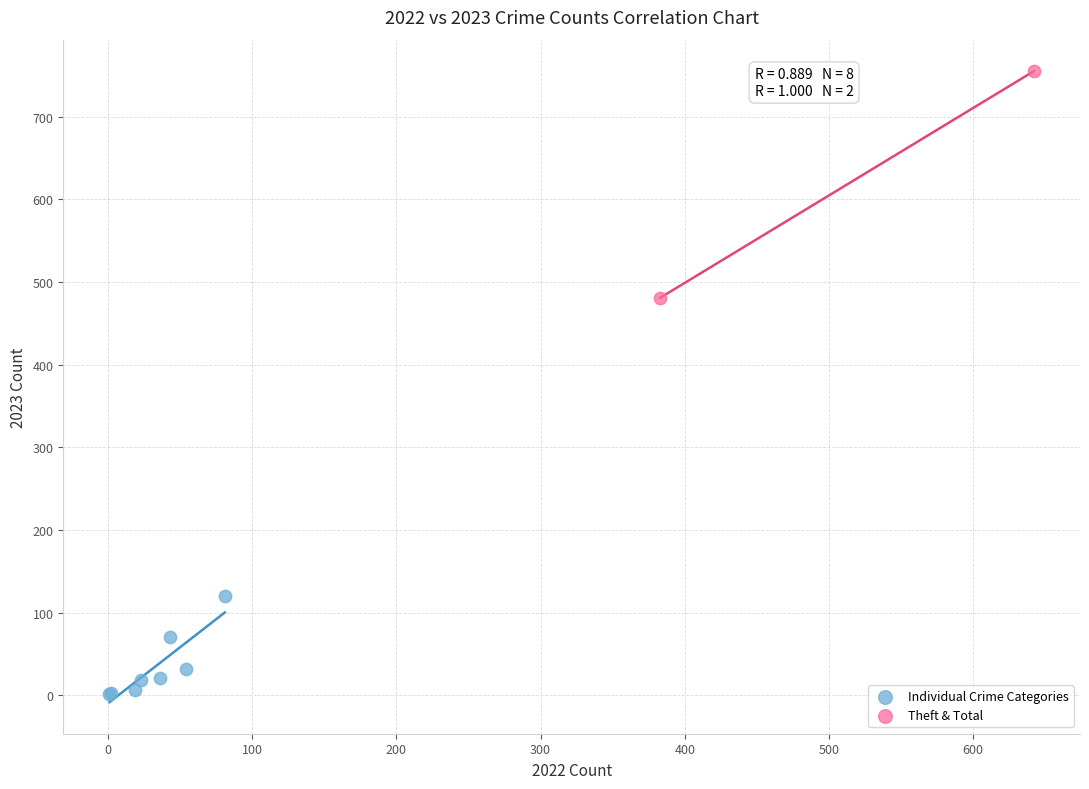

Which series reaches the maximum Y coordinate?

Theft & Total